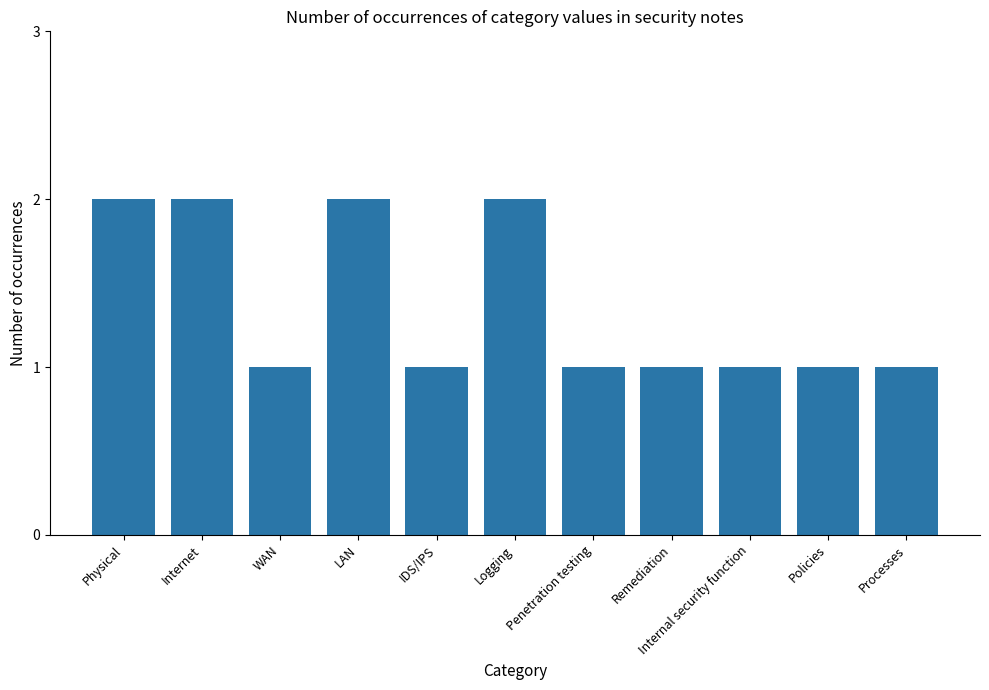

What is the greatest value displayed?

2